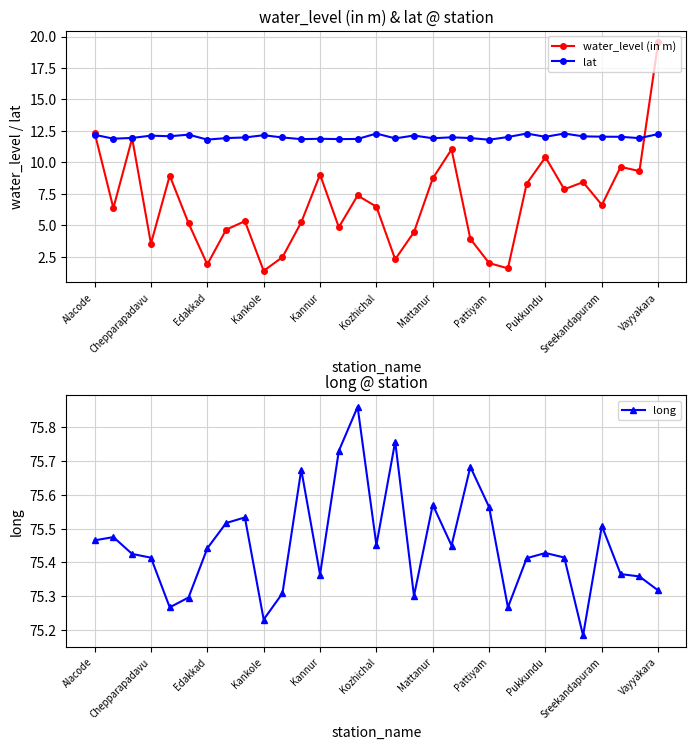

After their last crossing, which series has the higher values: lat or water_level (in m)?

water_level (in m)